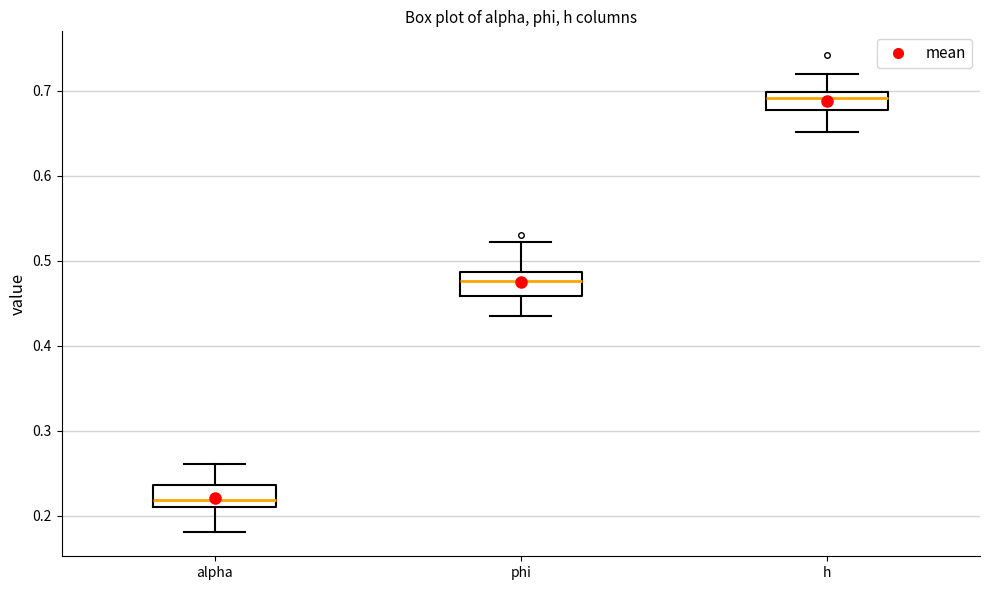

Reading left to right, transcribe this box plot: for each box, give where its median line is, the range the box spans, and where its two whiskers end, as read against the y-axis. The values are not printed on the chart, so give them approximately, as read against the axis.

alpha: median 0.22, box 0.21 to 0.24, whiskers 0.18 to 0.26
phi: median 0.48, box 0.46 to 0.49, whiskers 0.44 to 0.52
h: median 0.69, box 0.68 to 0.70, whiskers 0.65 to 0.72